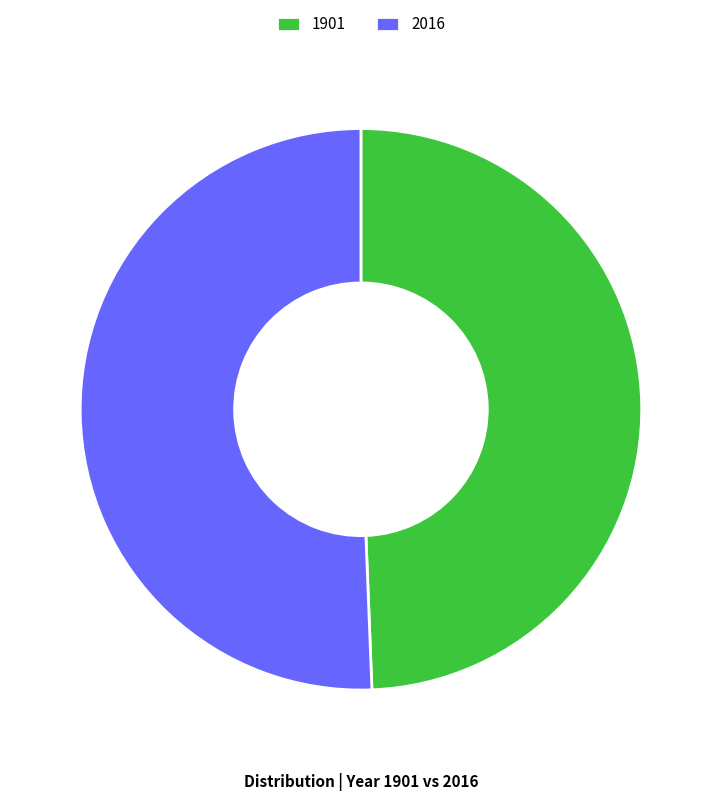

The 1901 slice represents 49% of the pie. True or false?

True